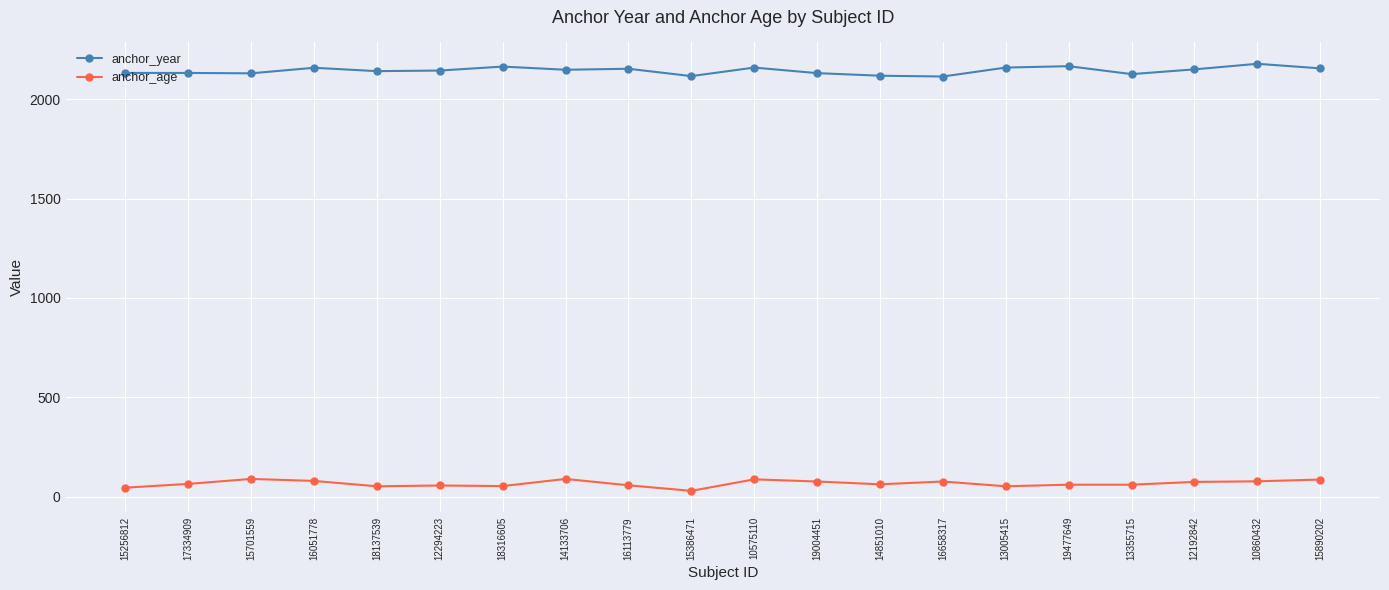

What is the approximate value of anchor_year at 19004451?

2132